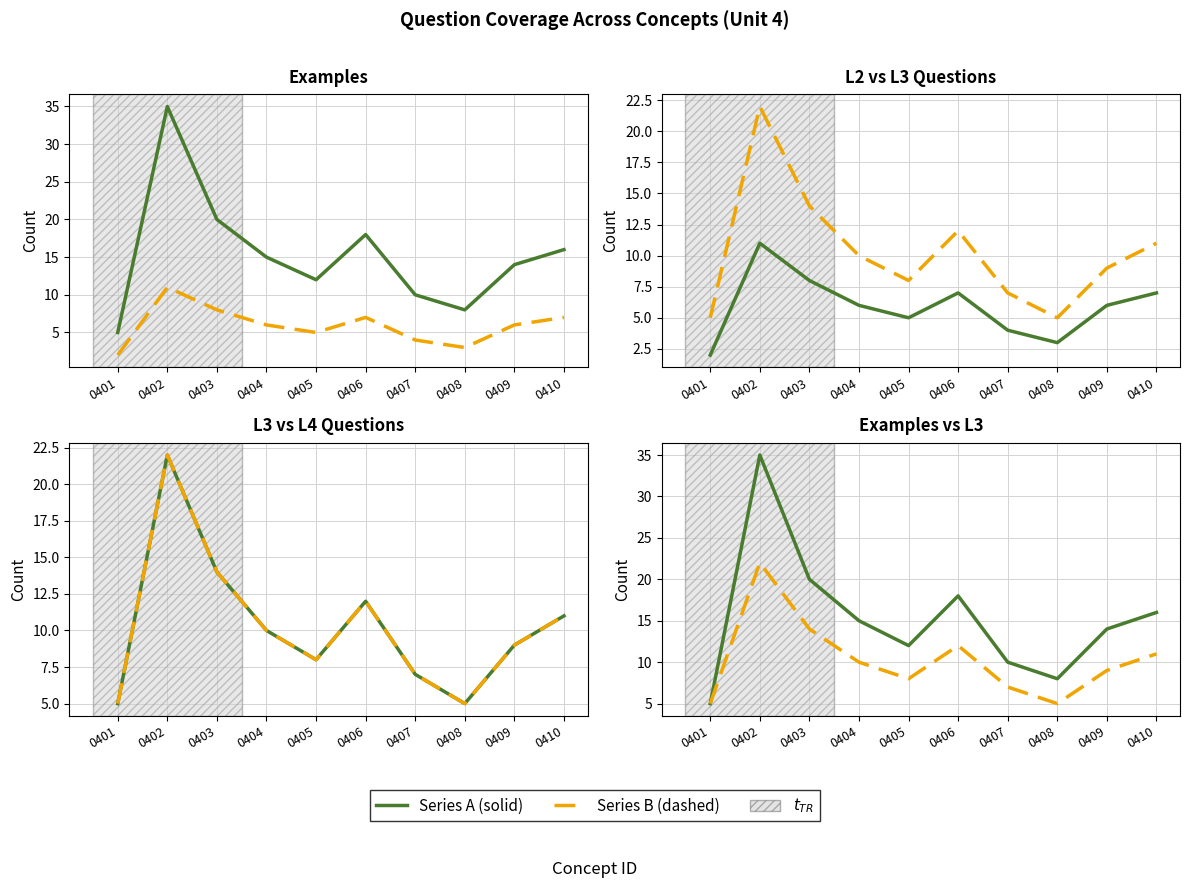

What is the greatest value displayed?

35